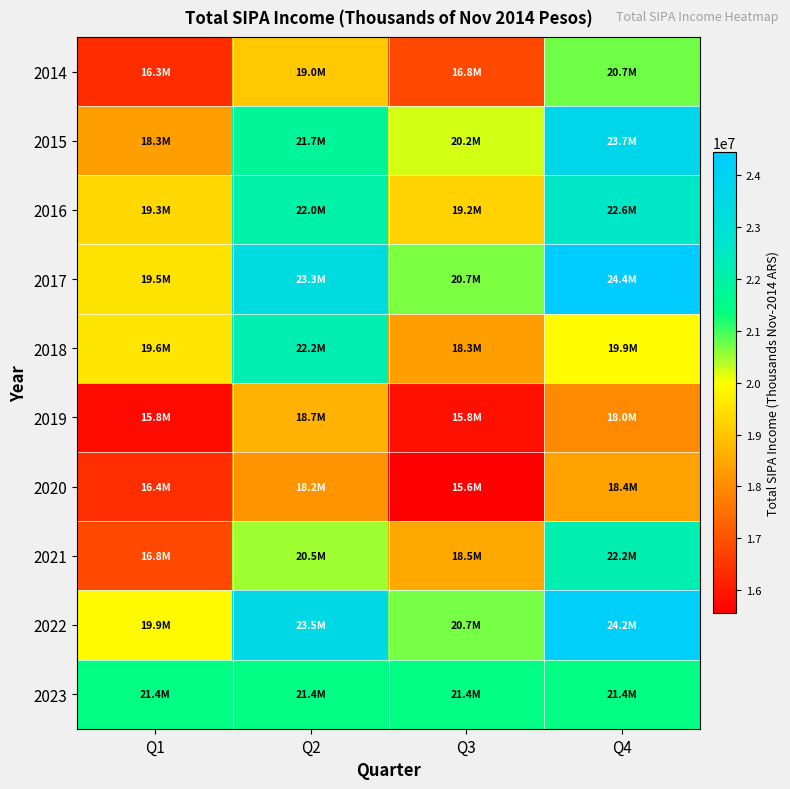

Count the number of categories in the chart.

4